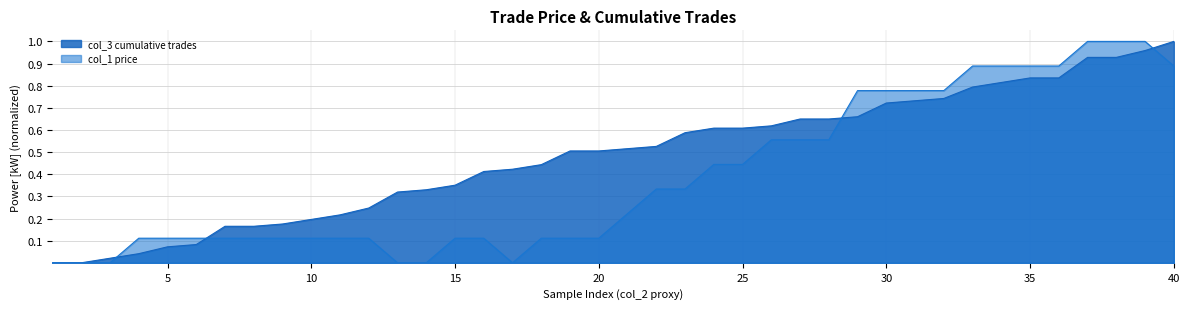

True or false: col_1 and col_3 intersect in this chart.

True